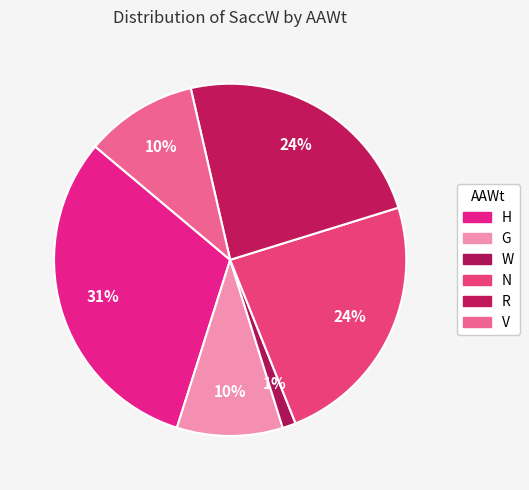

How many segments does this pie chart have?

6